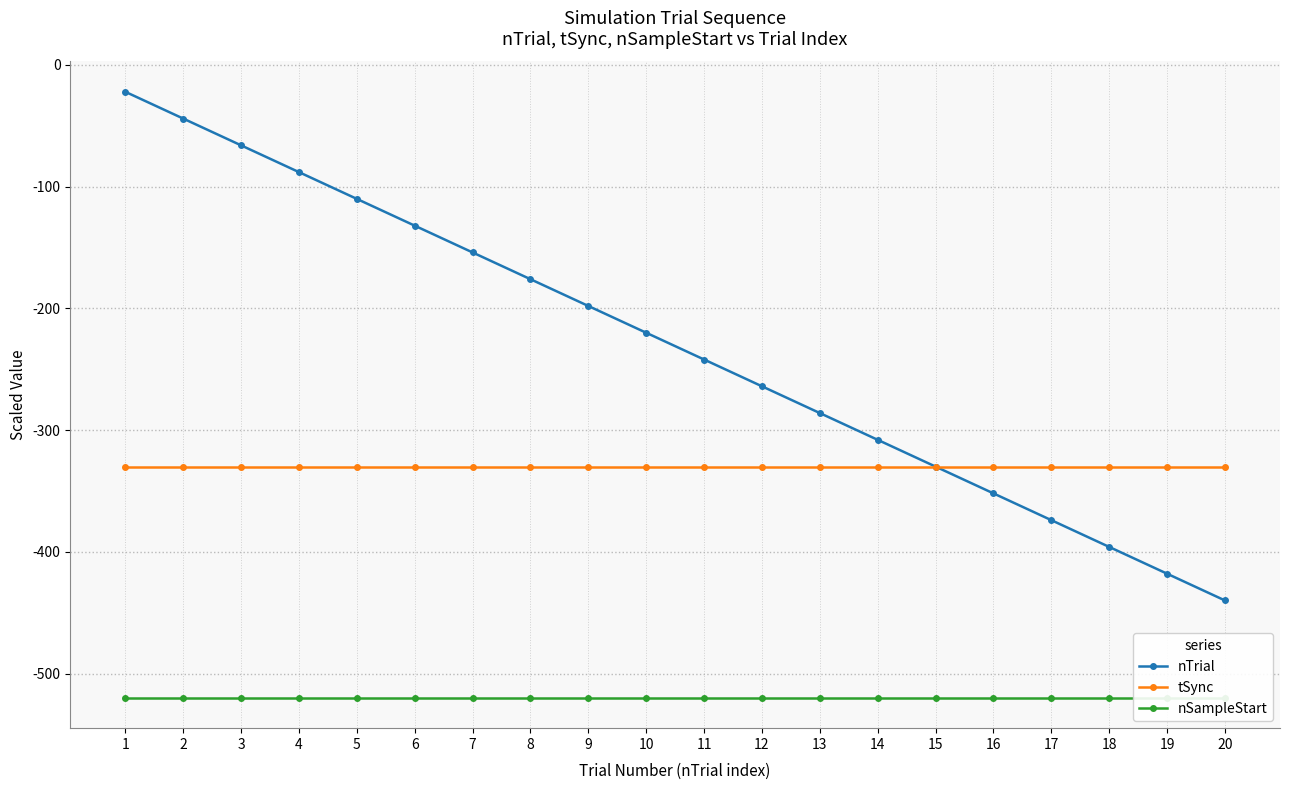

How many distinct data groups are displayed?

3